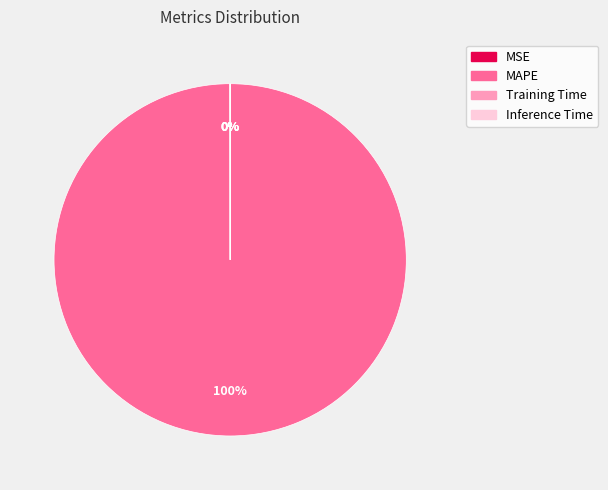

Which category has the biggest portion of the pie?

MAPE